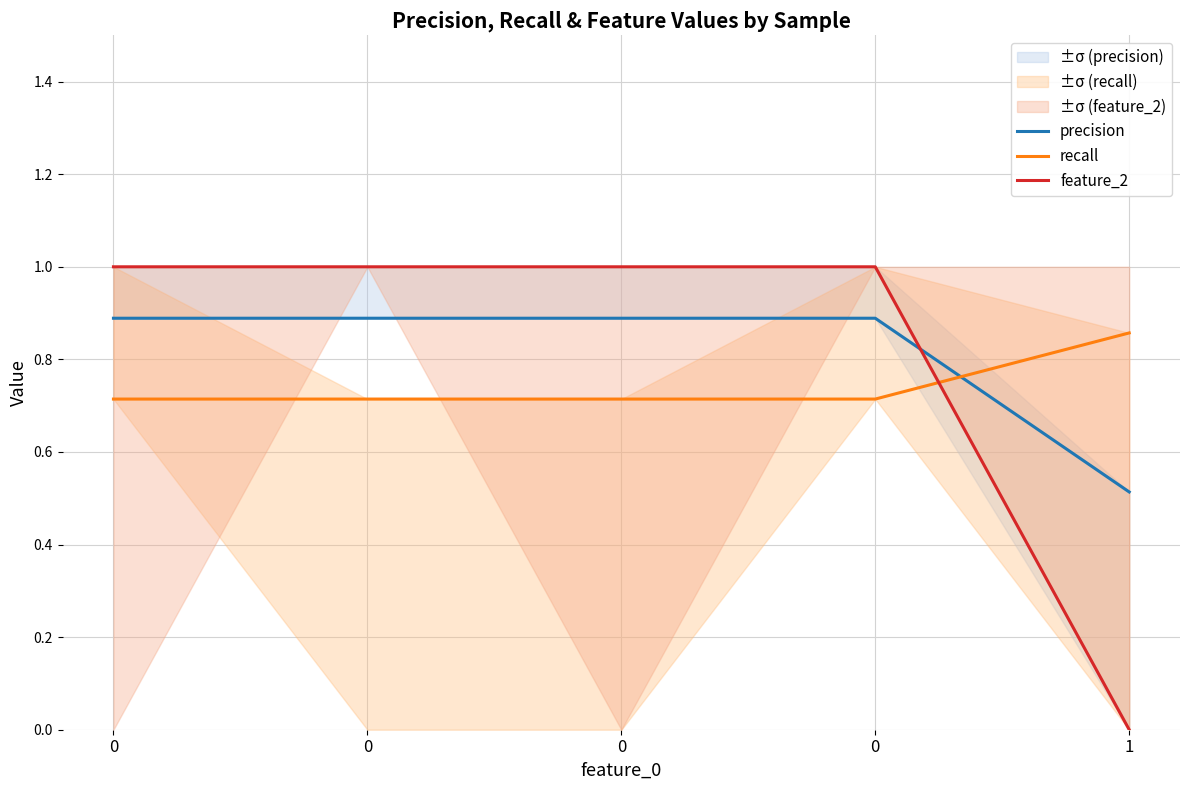

What is the difference between the feature_2 values at 0 and 1?

1.0